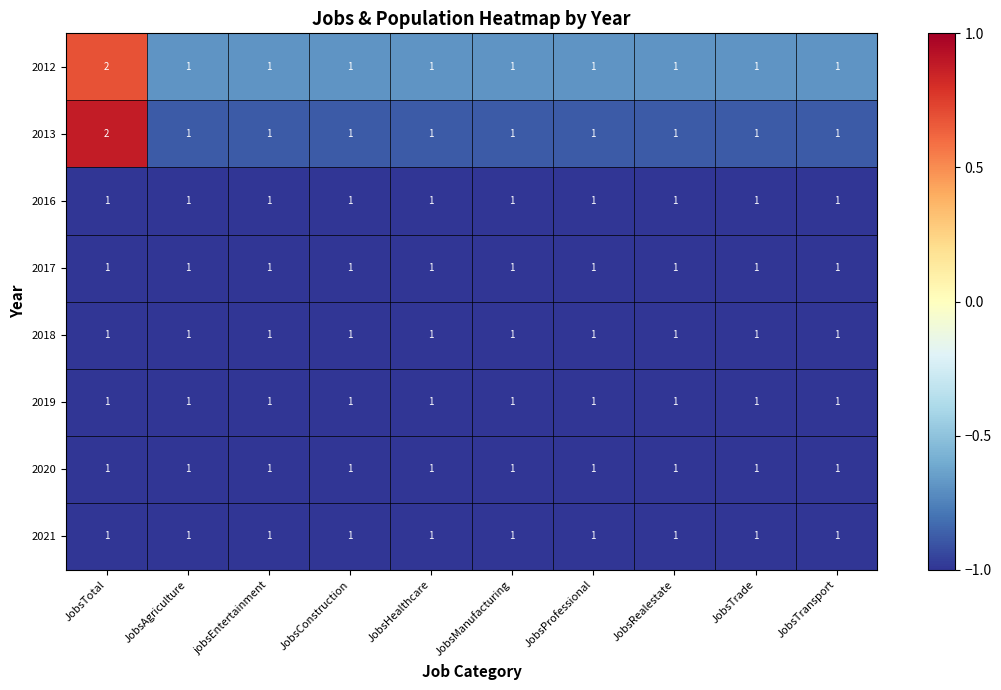

At which category does the chart reach its peak across all series?

JobsTotal